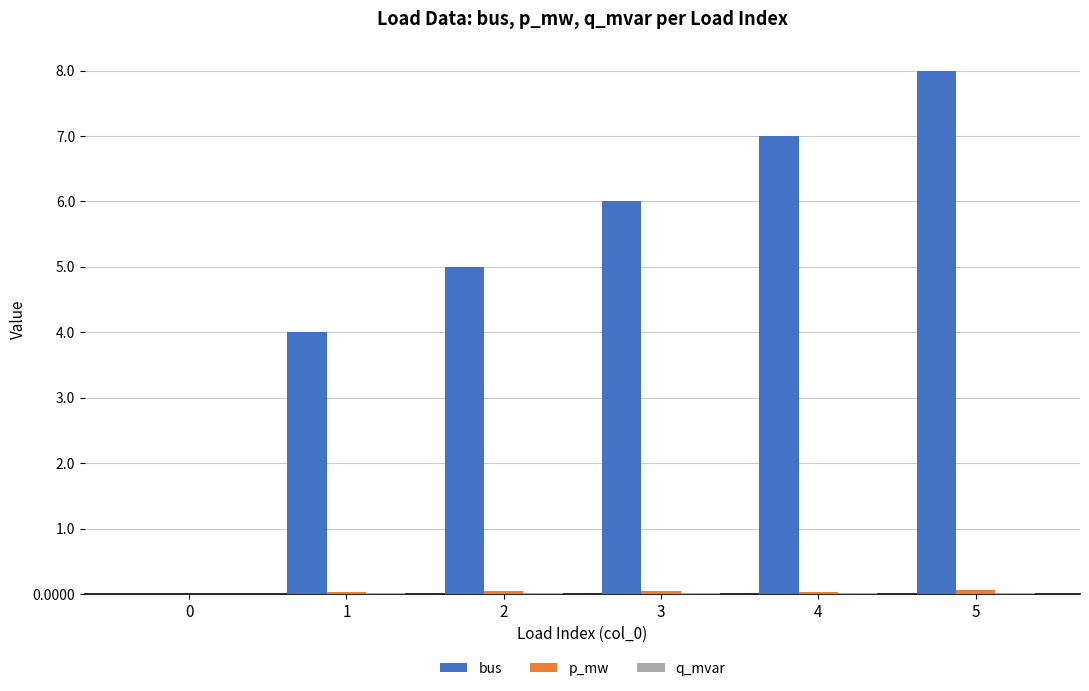

How many categories are shown in the chart?

6